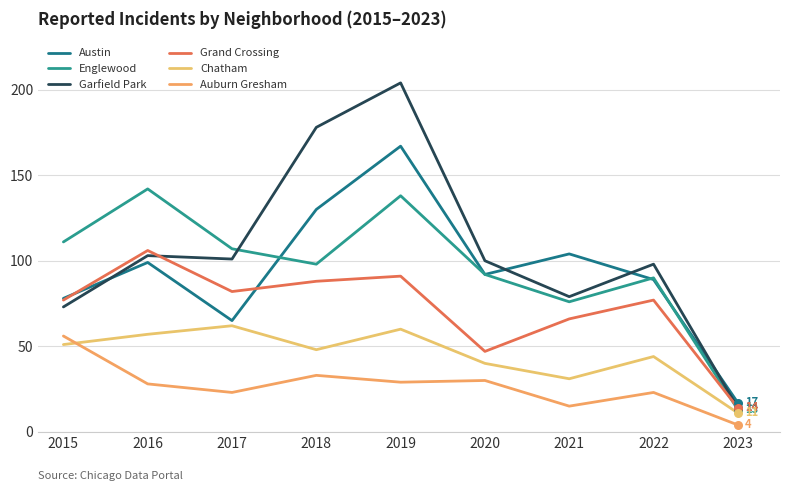

What are all the series names shown in the legend?

Austin, Englewood, Garfield Park, Grand Crossing, Chatham, Auburn Gresham